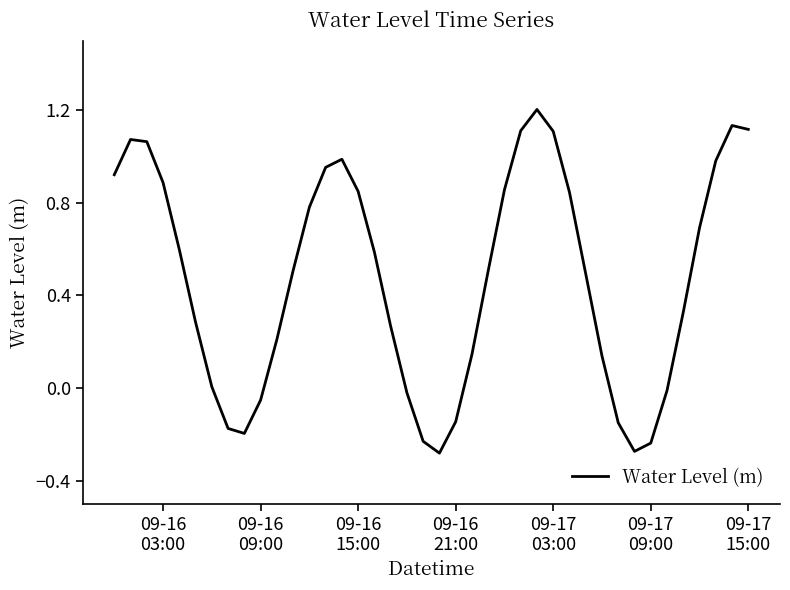

What is the maximum value shown in the chart?

1.2